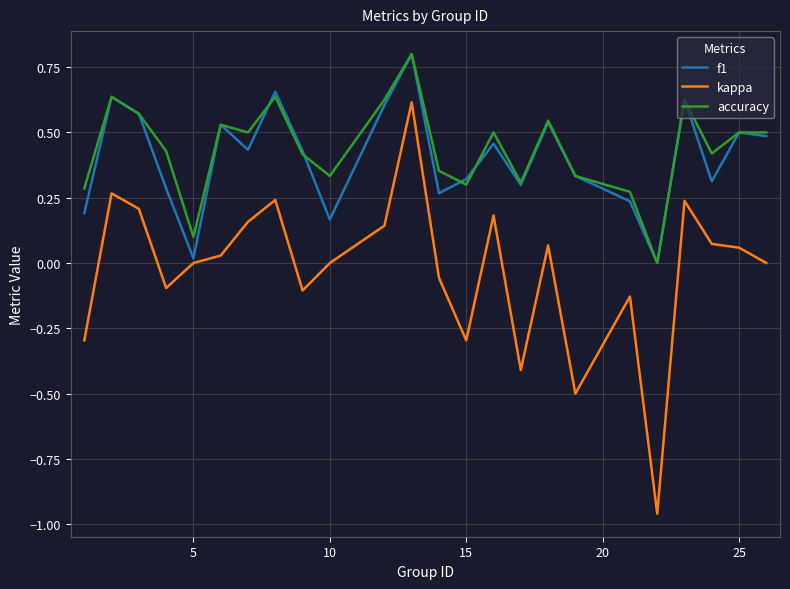

True or false: accuracy and kappa intersect in this chart.

False